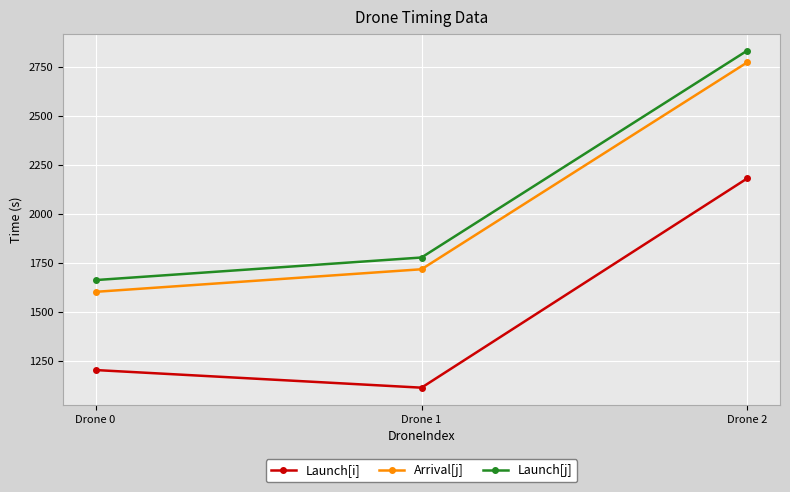

What is the value of the Launch[j] point at the 1st from the left?

1662.4